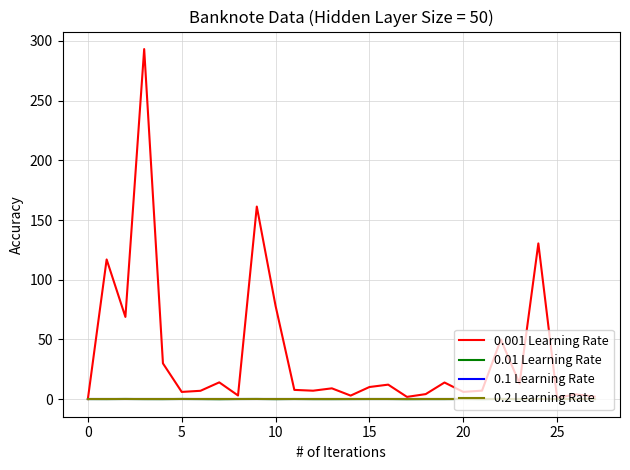

Does the chart have visible grid lines?

Yes